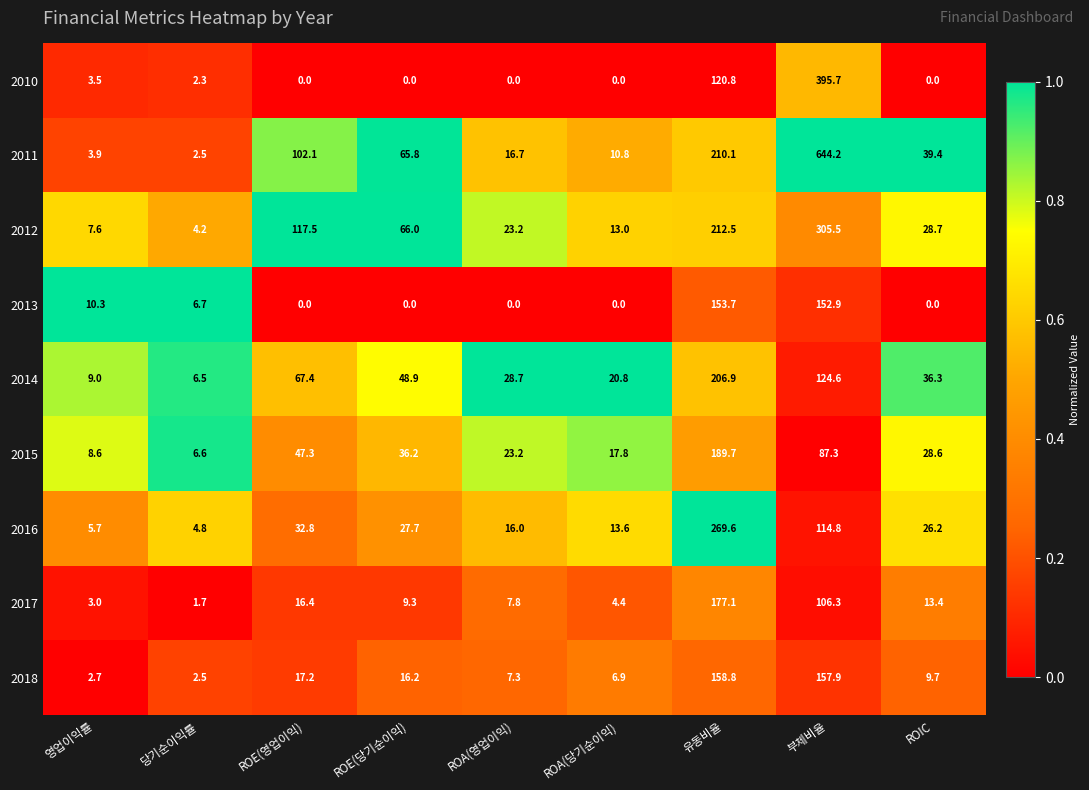

Where is 2012 nearest to the value 154?

ROE(영업이익)